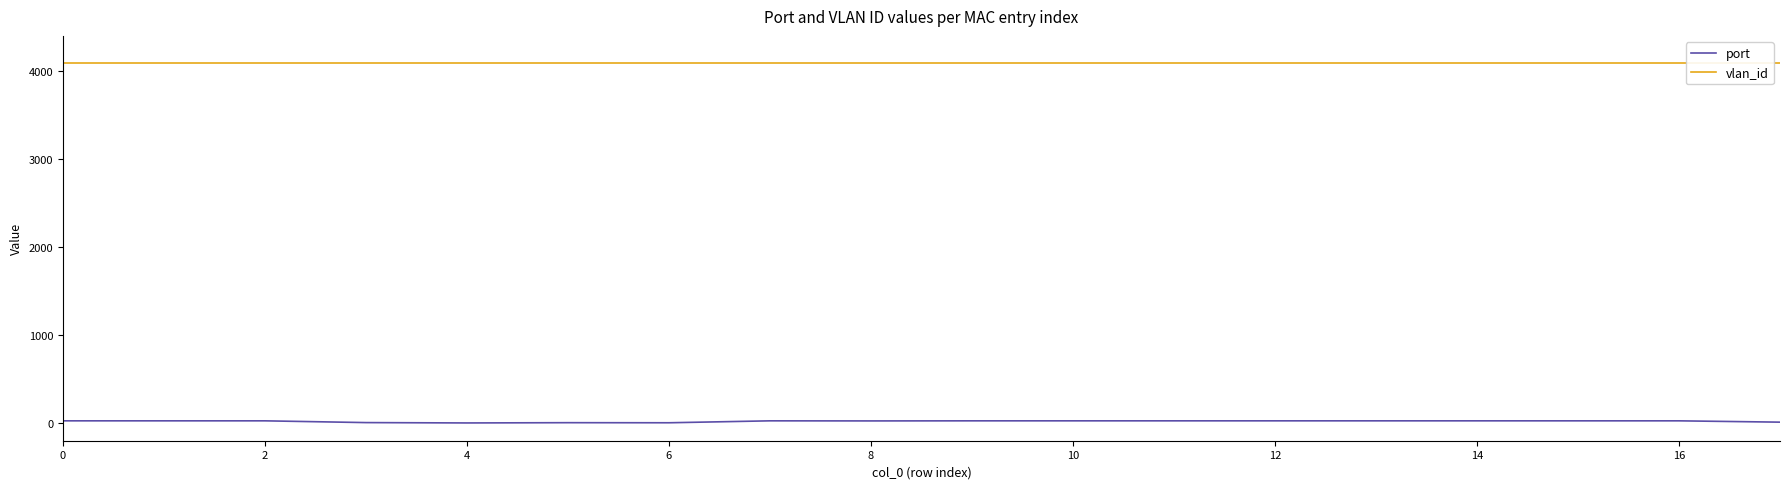

True or false: port and vlan_id cross at least once.

False